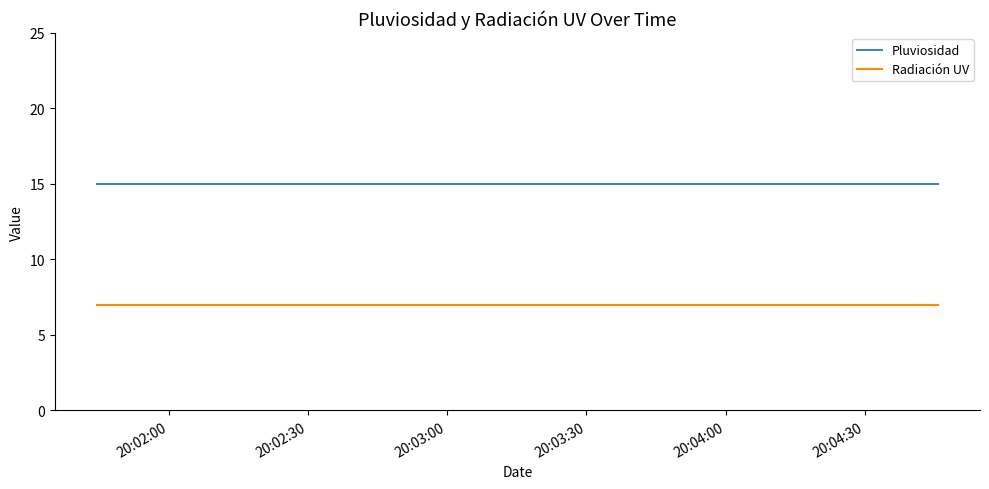

What is the minimum value for Pluviosidad?

15